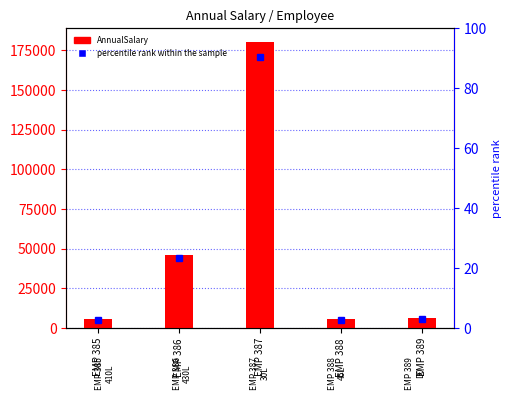

Rank the categories by value from lowest to highest.

EMP 388, EMP 385, EMP 389, EMP 386, EMP 387